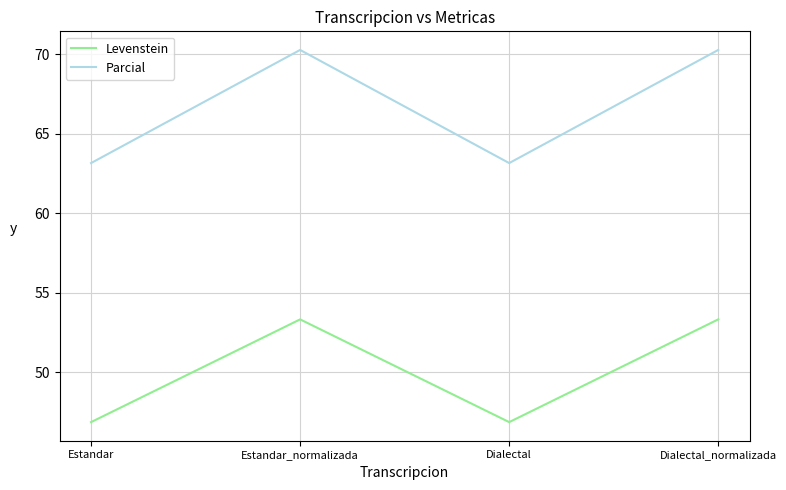

True or false: Levenstein and Parcial cross at least once.

False